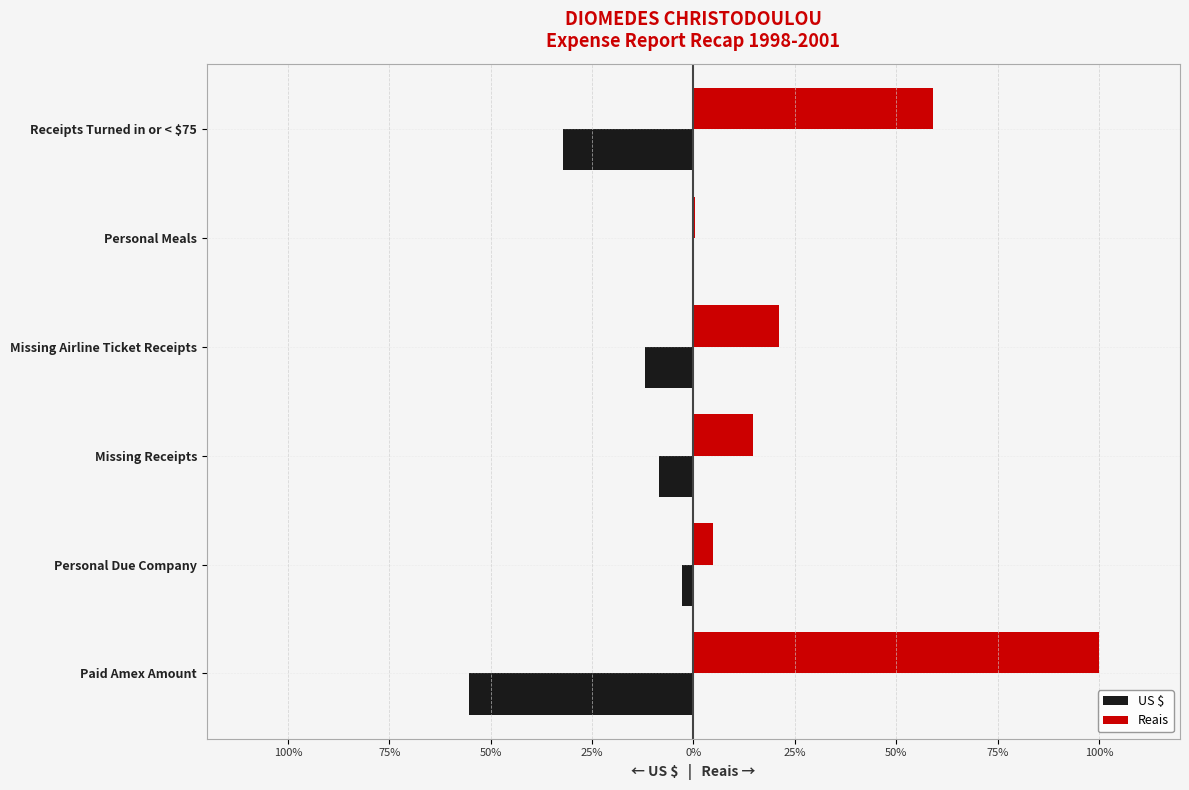

Reading left to right, list all the values displayed in this chart.

US $: -55.4	-2.9	-8.4	-11.9	-0.3	-32.1
Reais: 100.0	4.8	14.7	21.0	0.4	59.0